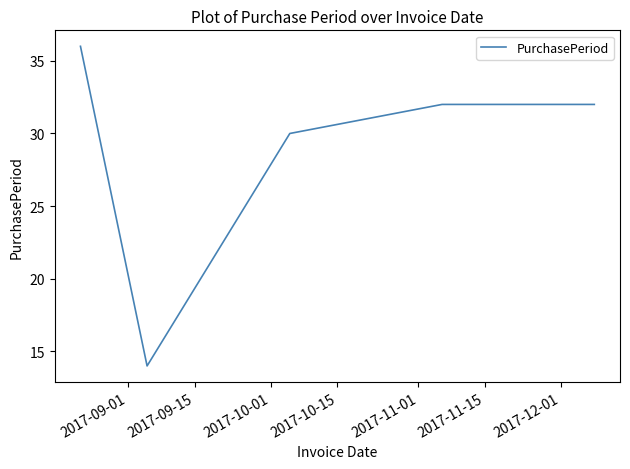

What is the difference between the second highest and second lowest values?

2